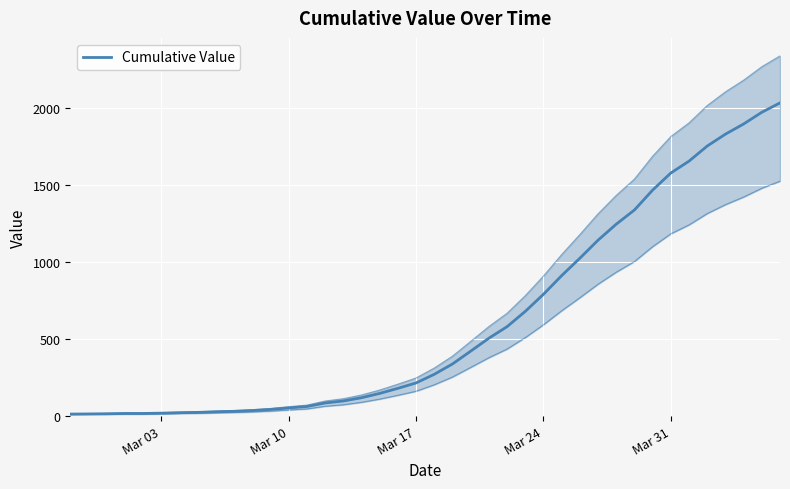

What is the value of the 30th point from the left?

1141